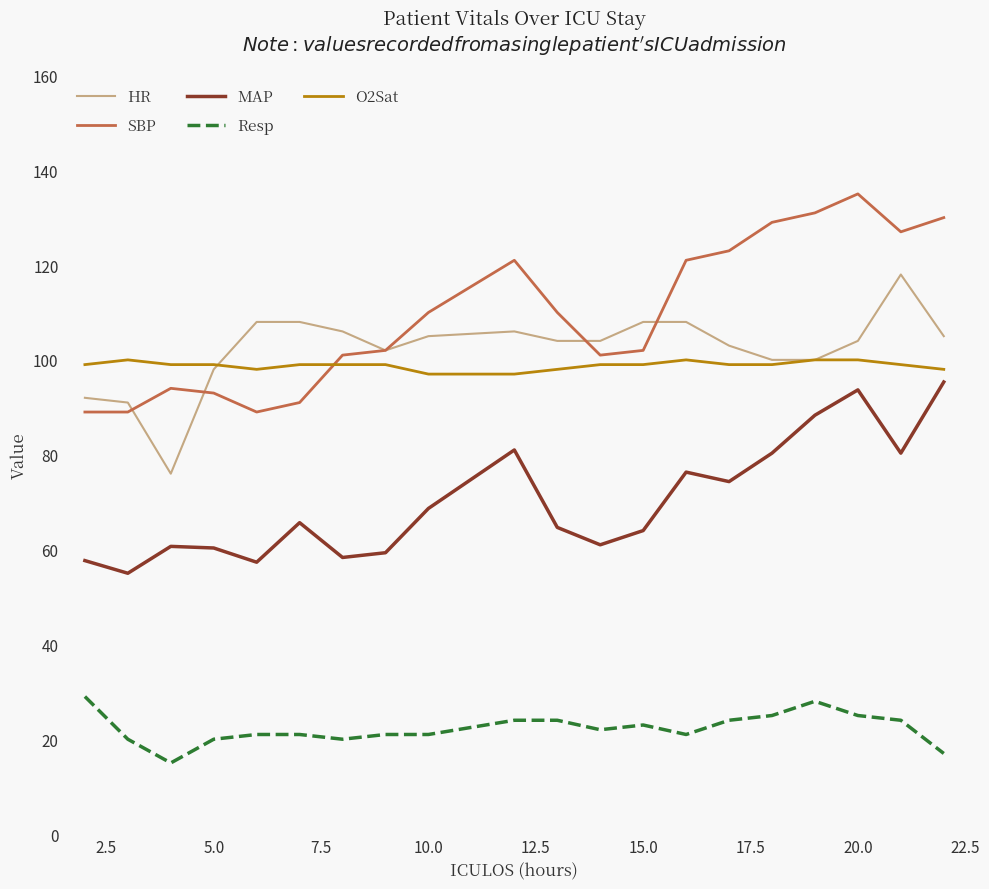

Which series has the widest spread of values?

SBP